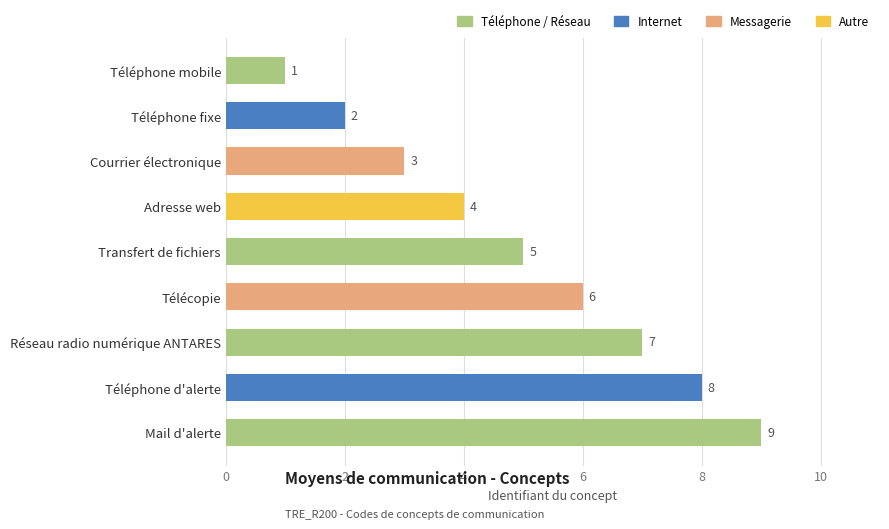

What is the maximum value shown in the chart?

9